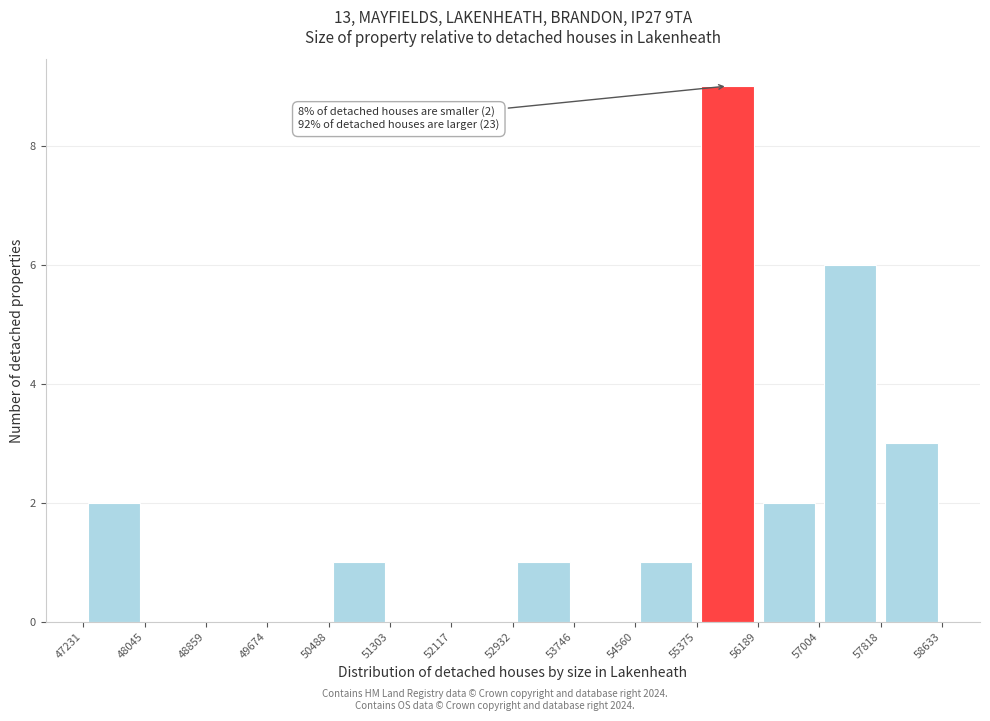

Which range on the x-axis has the tallest bar?

55375 to 56189